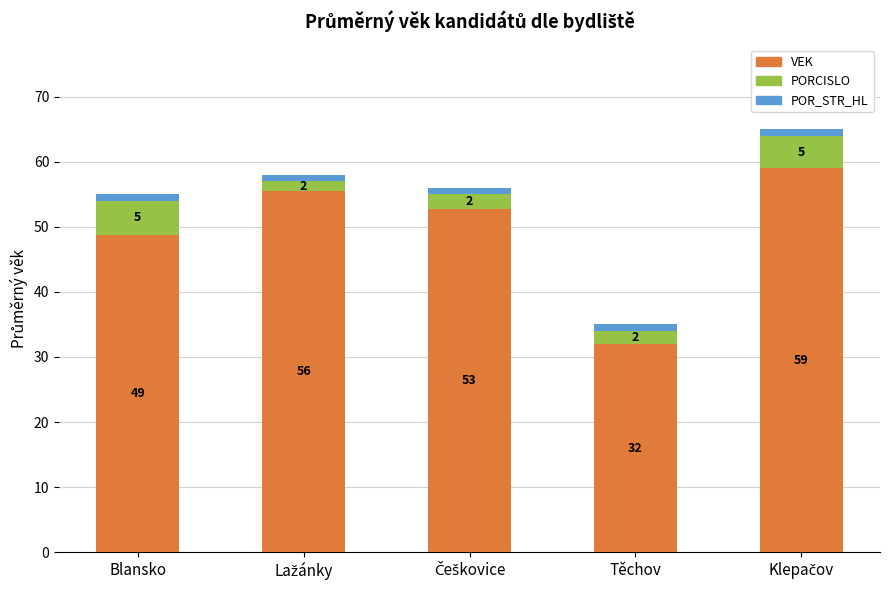

What is the lowest value of the VEK series?

32.0